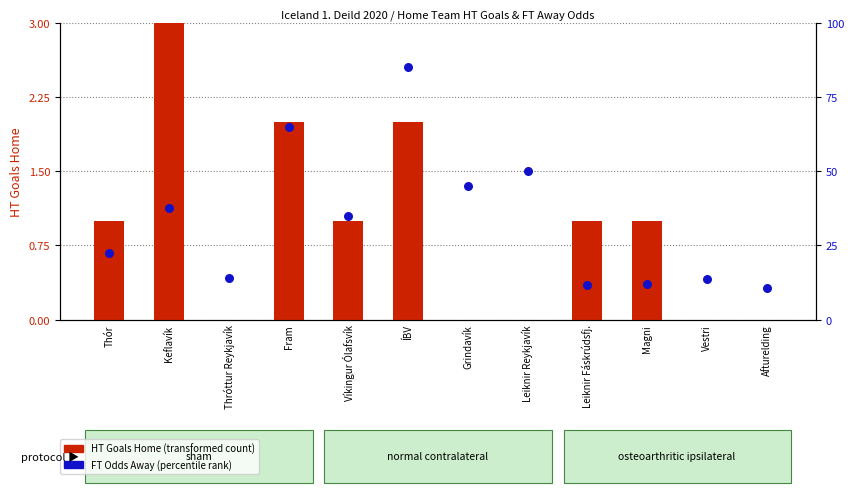

Which series has the widest spread of Y values?

FT Odds Away